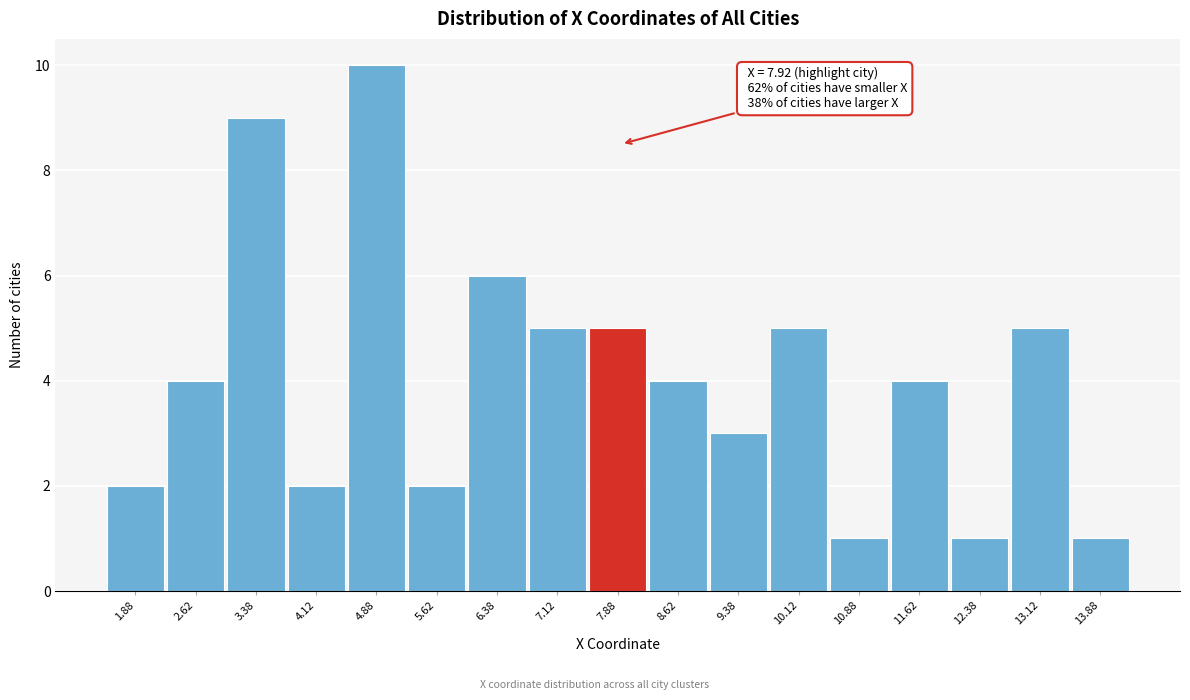

Over which range of the x-axis is the bar tallest?

4.50 to 5.25